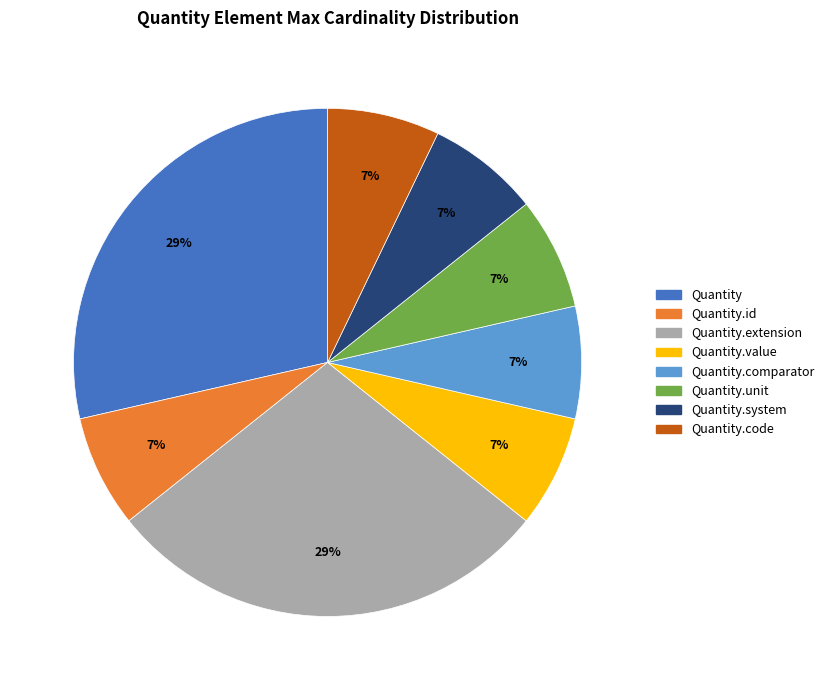

Does any single category account for the majority?

No